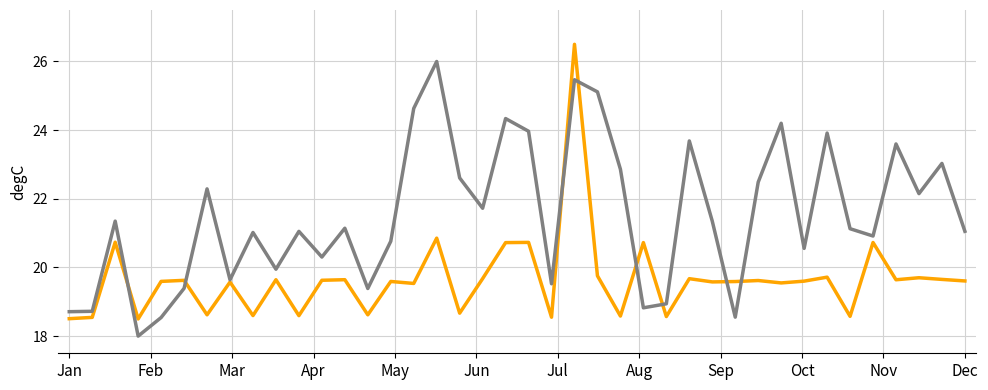

What is the maximum value shown in the chart?

26.5